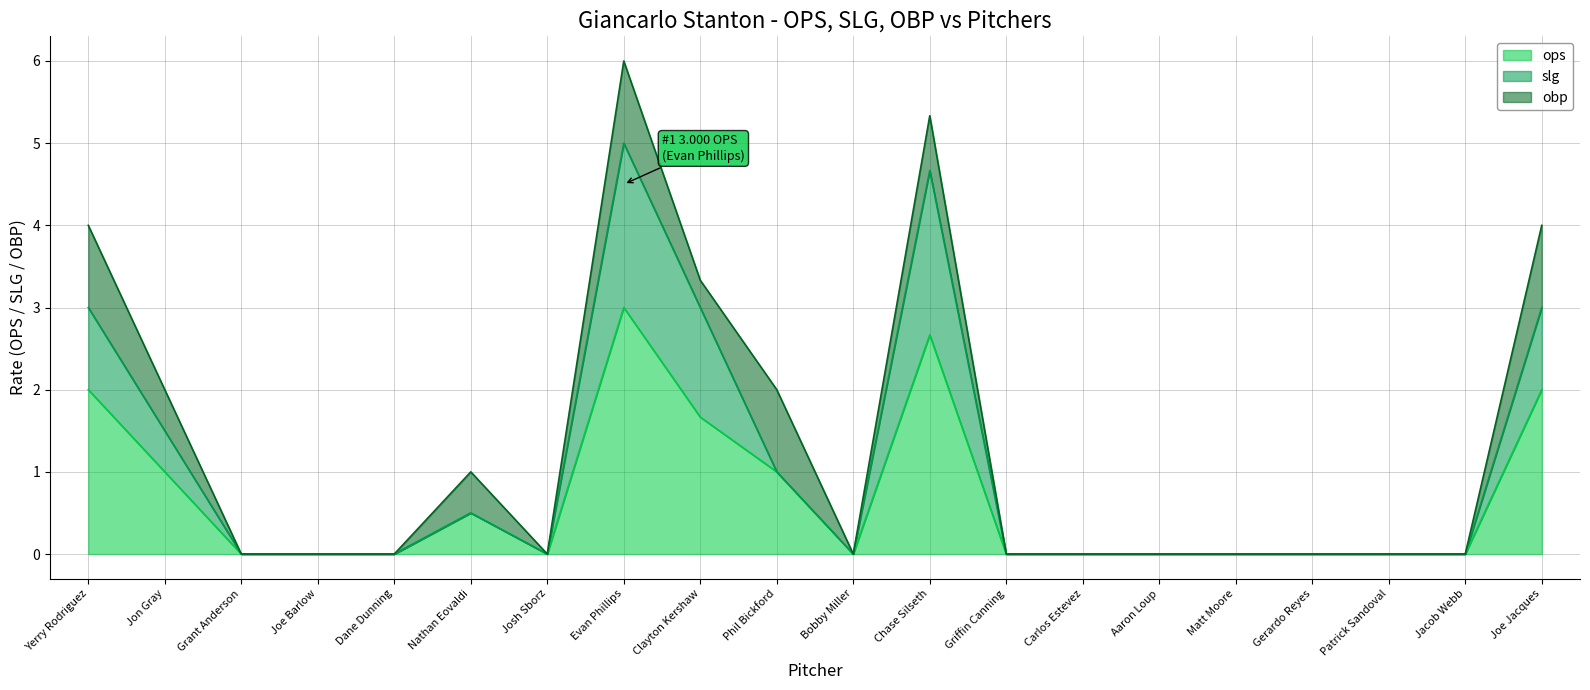

In slg, how many points are higher than both neighbors (excluding endpoints)?

3